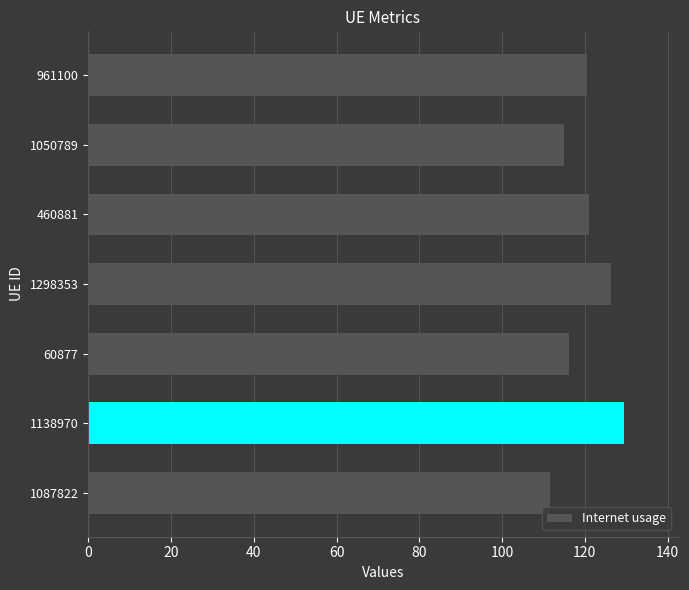

How many data points does each series have?

7